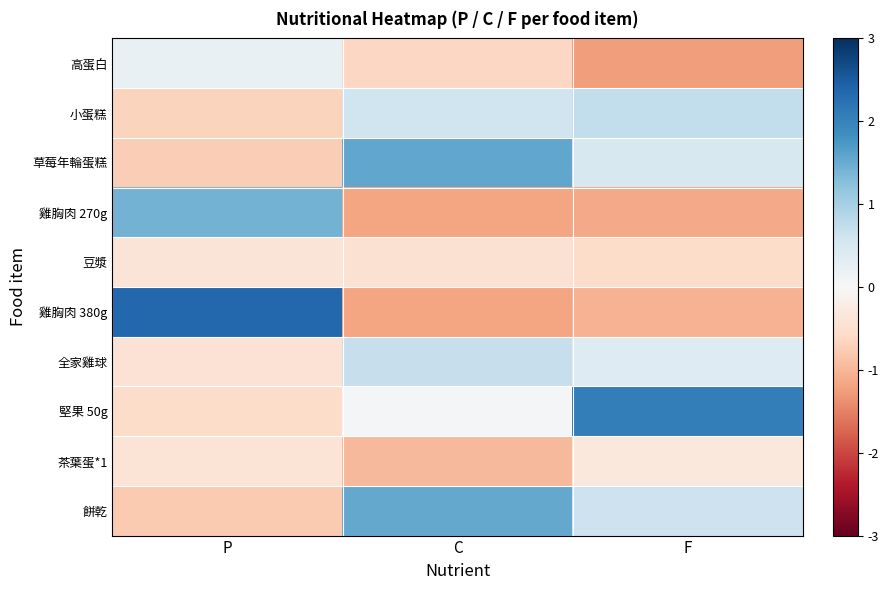

Which series changed the most between C and F?

堅果 50g